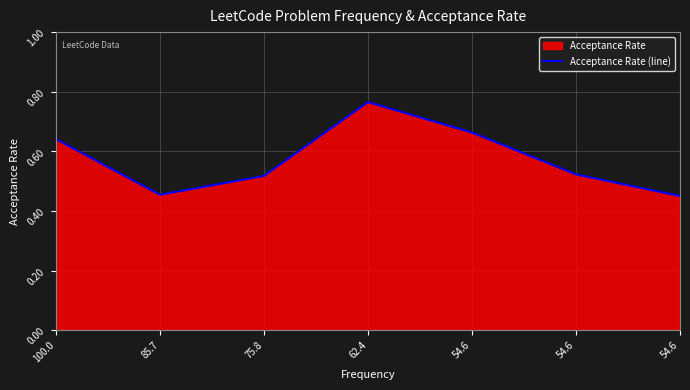

Where is the data nearest to the value 0?

54.6